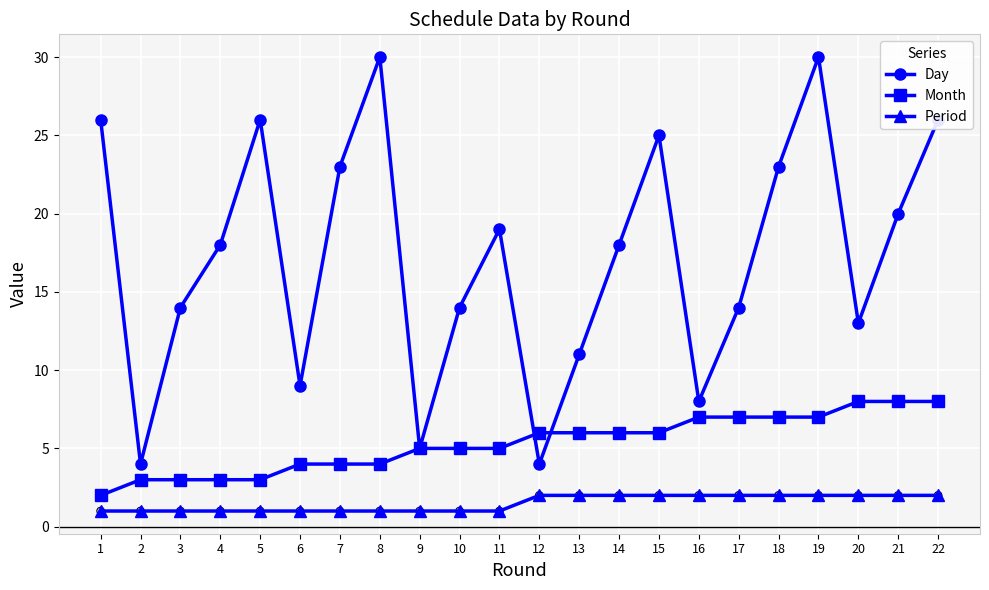

Which series has the widest spread of values?

Day